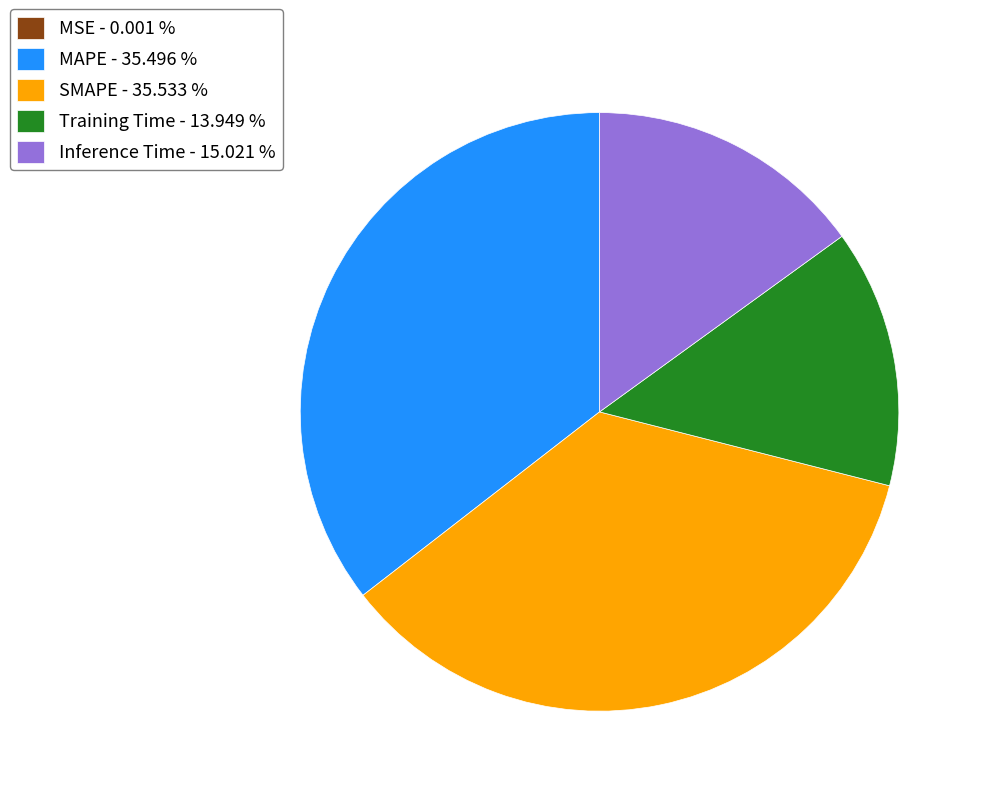

Is it true that MAPE is 48% of the pie?

False